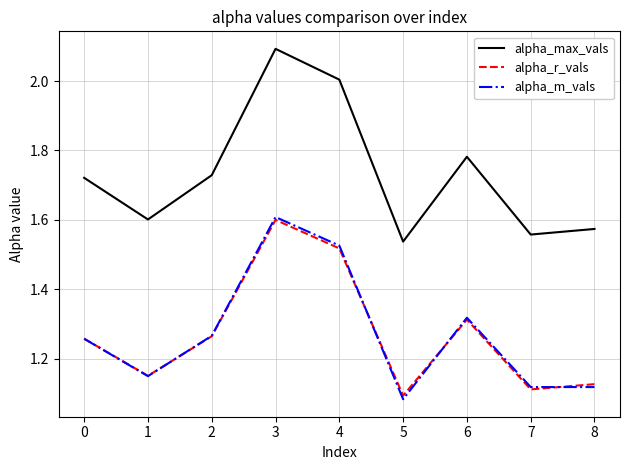

Which series has the largest total across all categories?

alpha_max_vals